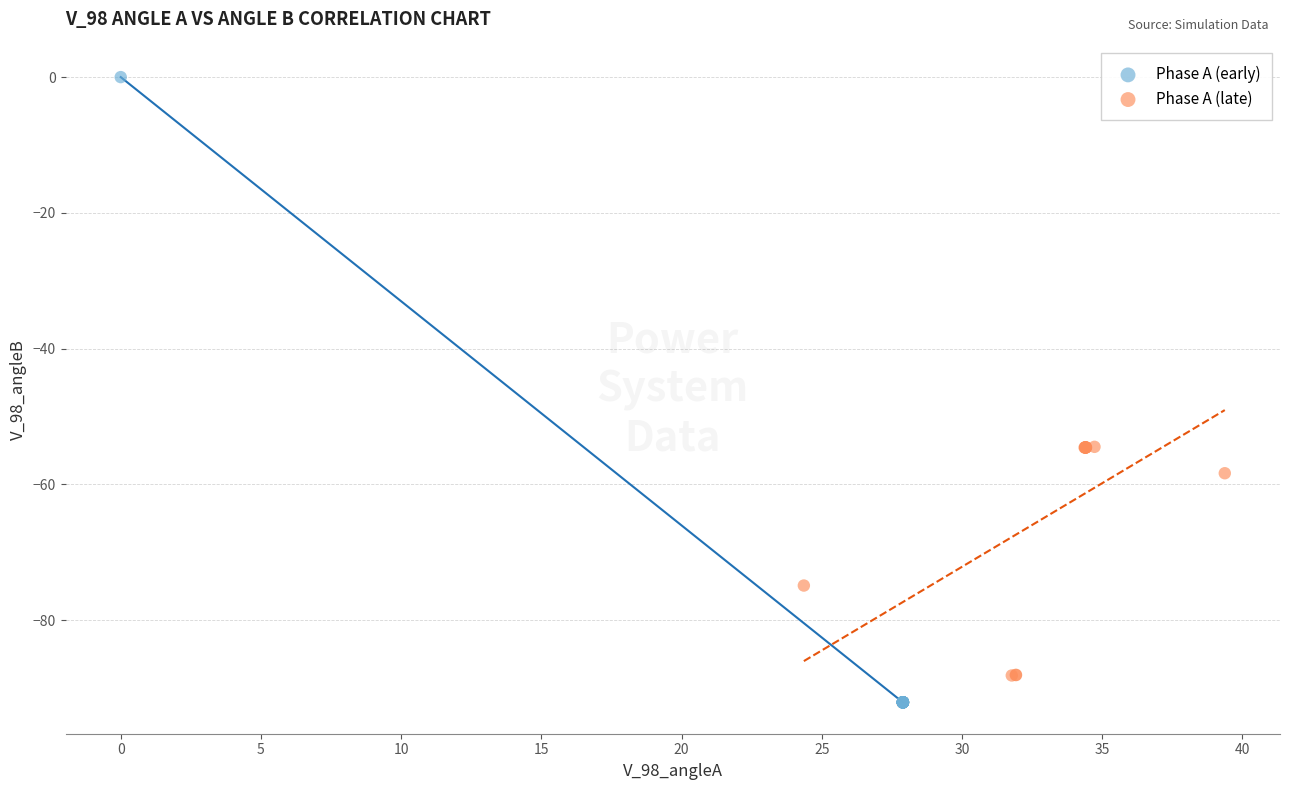

Which series has the widest spread of Y values?

Phase A (early)